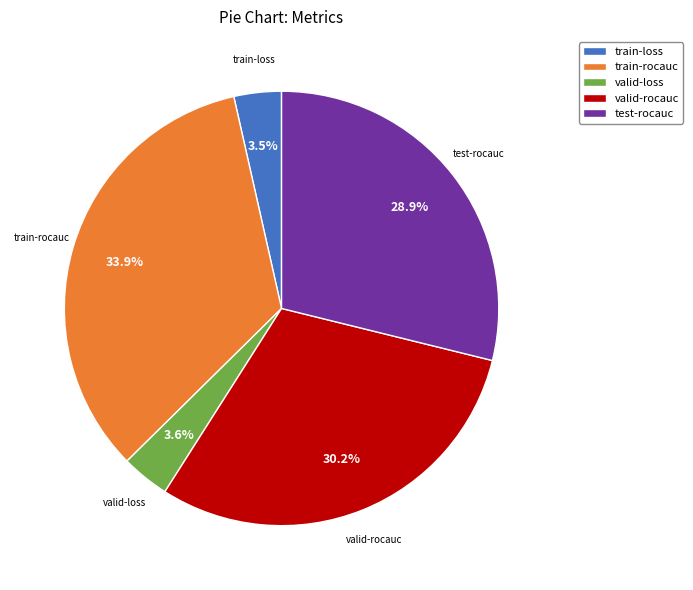

True or false: valid-rocauc accounts for 40% of the total.

False